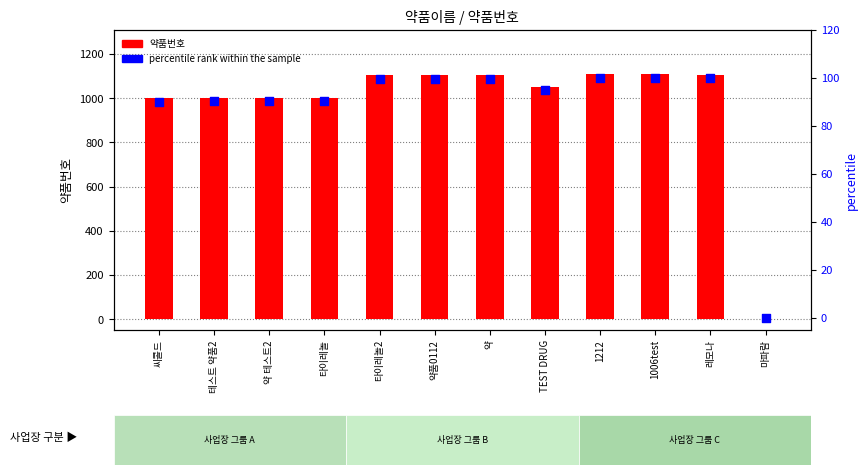

At which category is the sum across all series the highest?

1006test